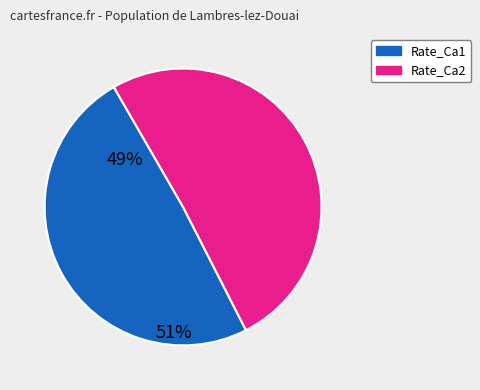

Is there a majority slice in this chart?

Yes